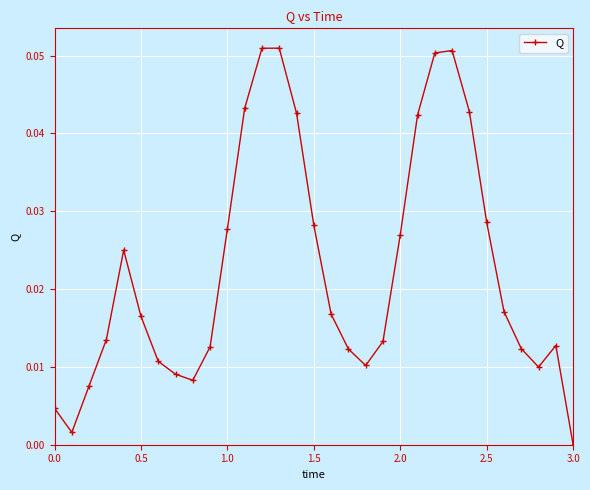

How many interior local peaks (higher than both neighbors) does the data have?

4